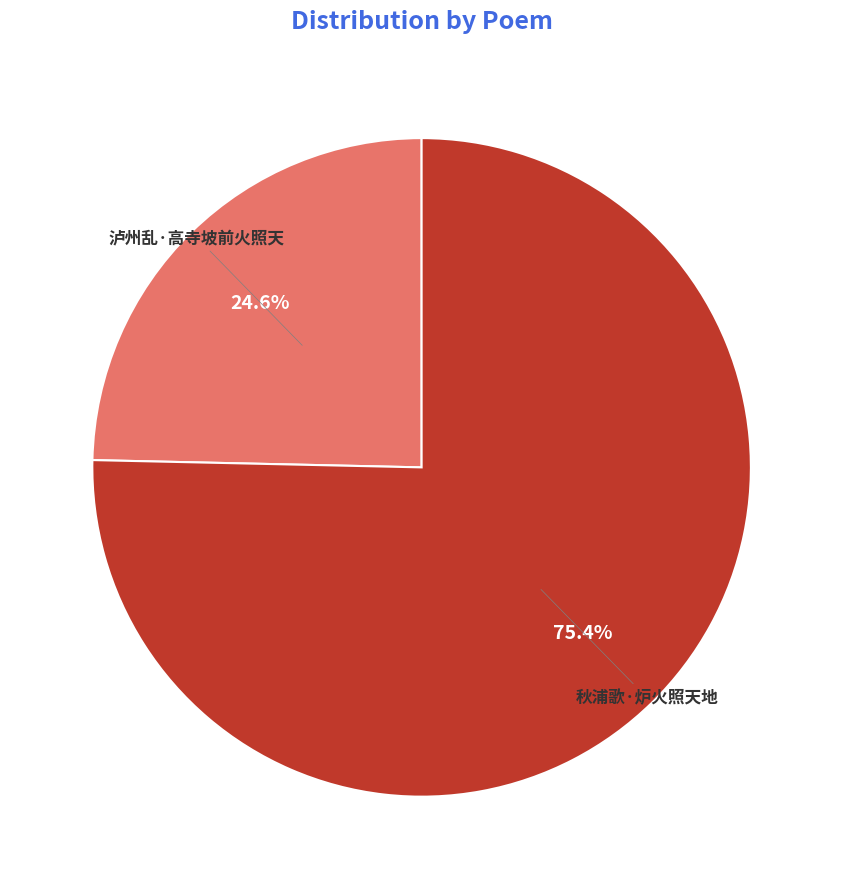

The 泸州乱·高寺坡前火照天 slice represents 25% of the pie. True or false?

True